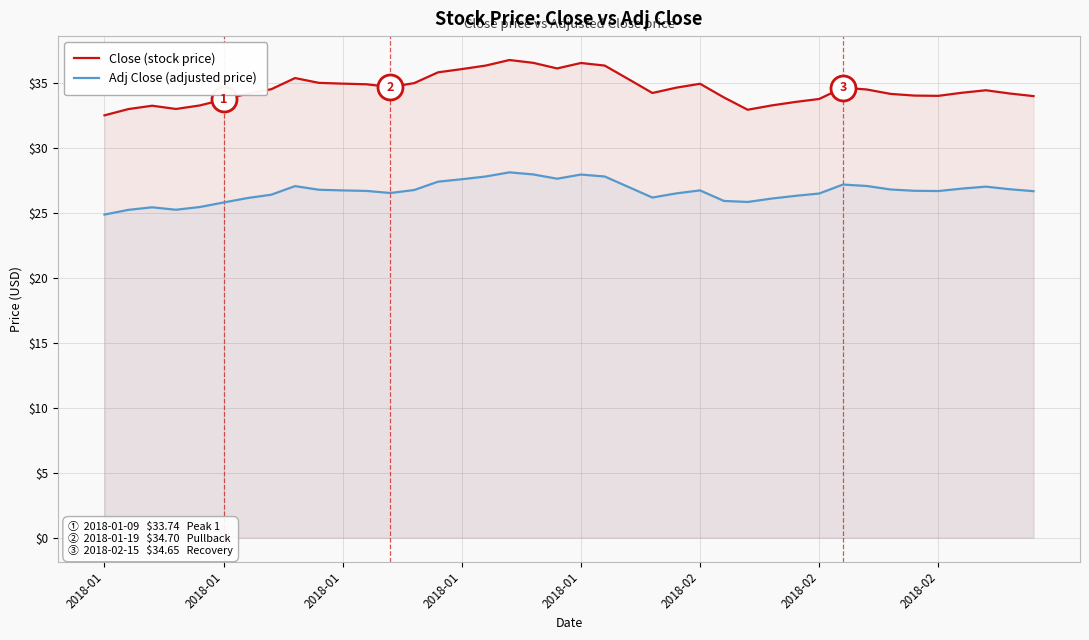

Is the value of Close (stock price) at 2018-02 greater than the value of Adj Close (adjusted price) at 18?

Yes